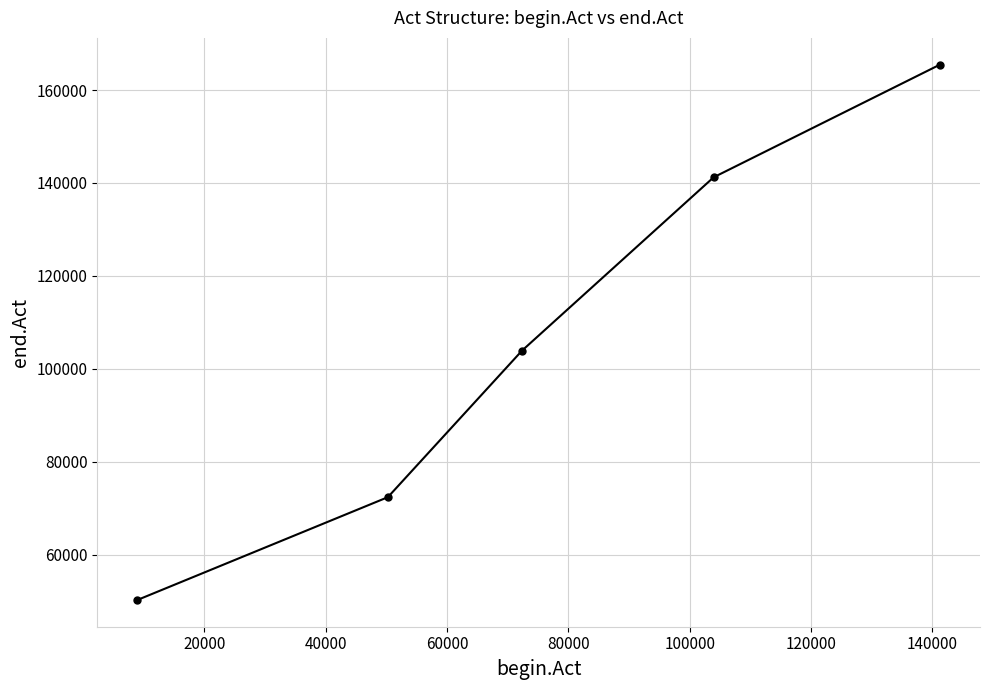

What is the minimum value shown in the chart?

50220